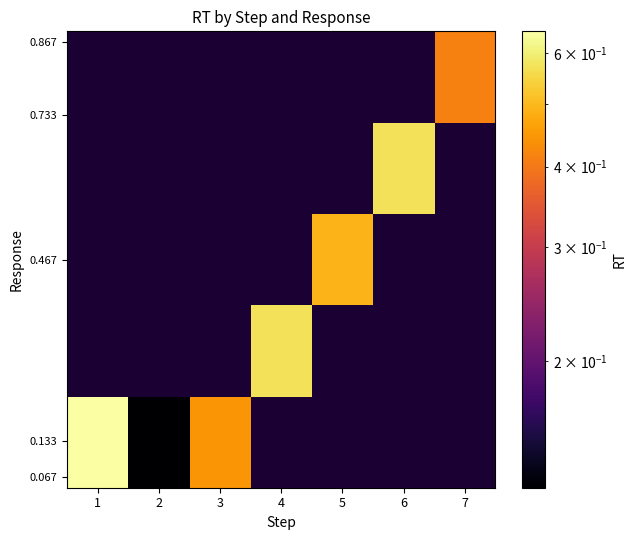

How many data points does each series have?

7